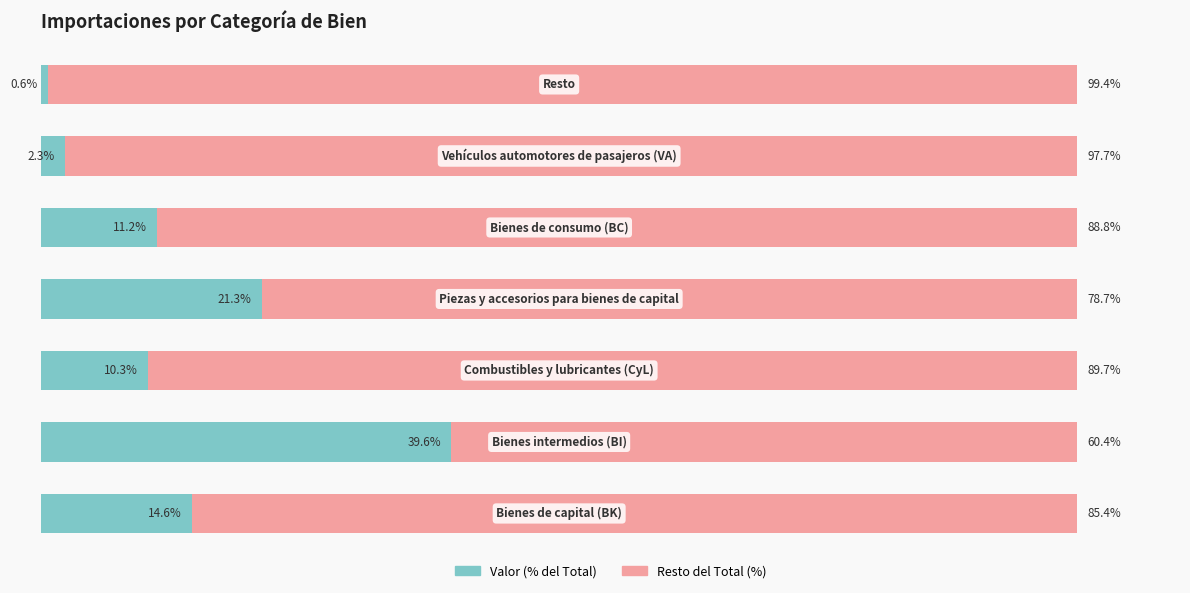

Which series has the widest spread of values?

Valor (% del Total)